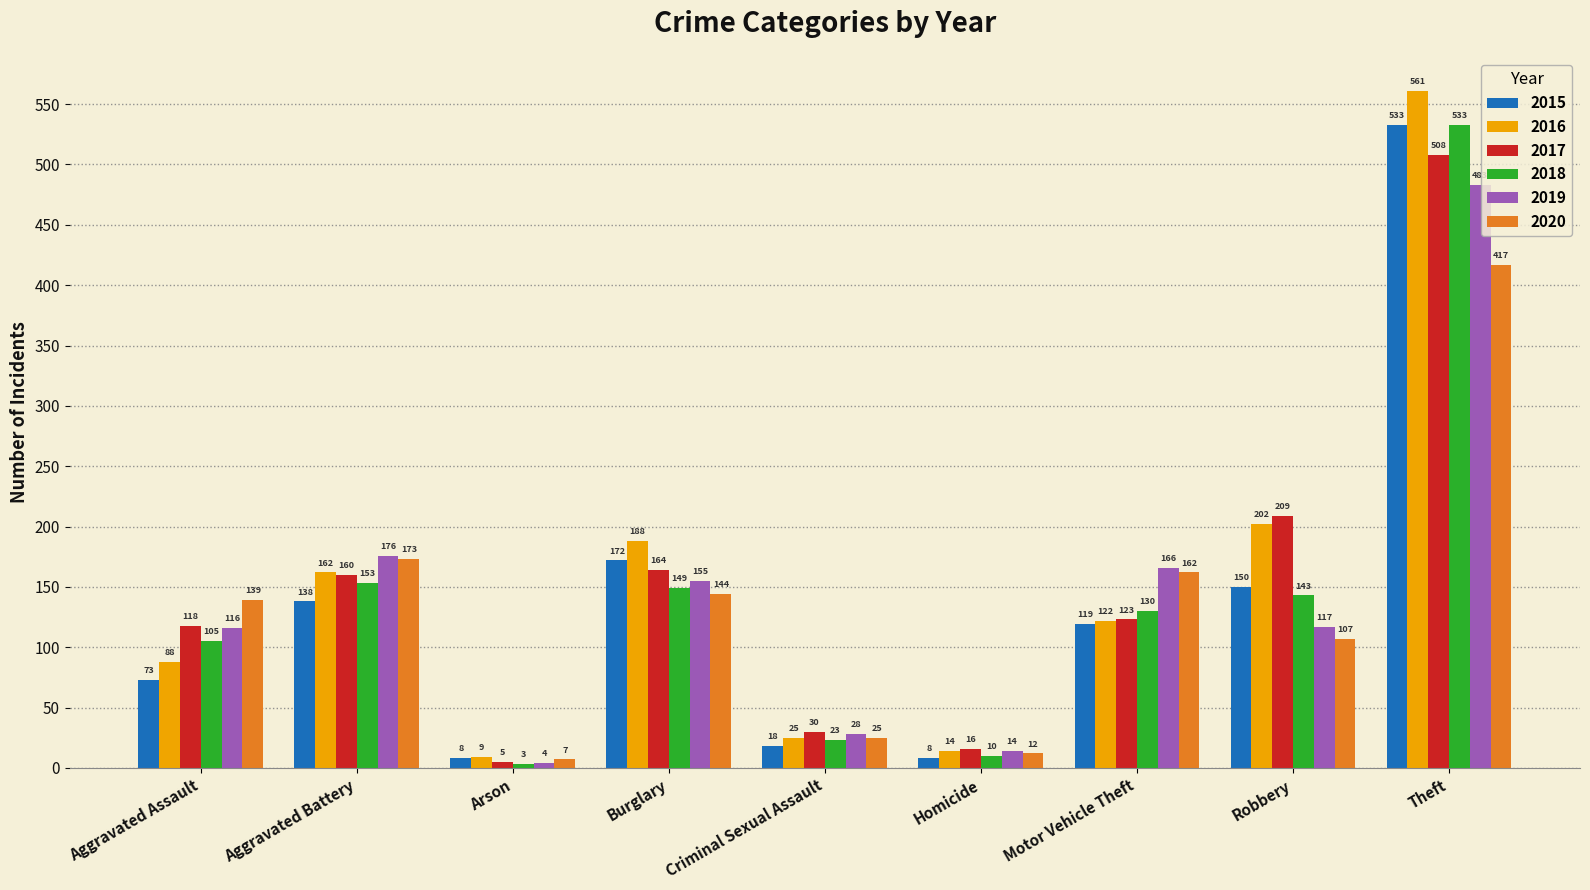

How many groups of bars are there?

9